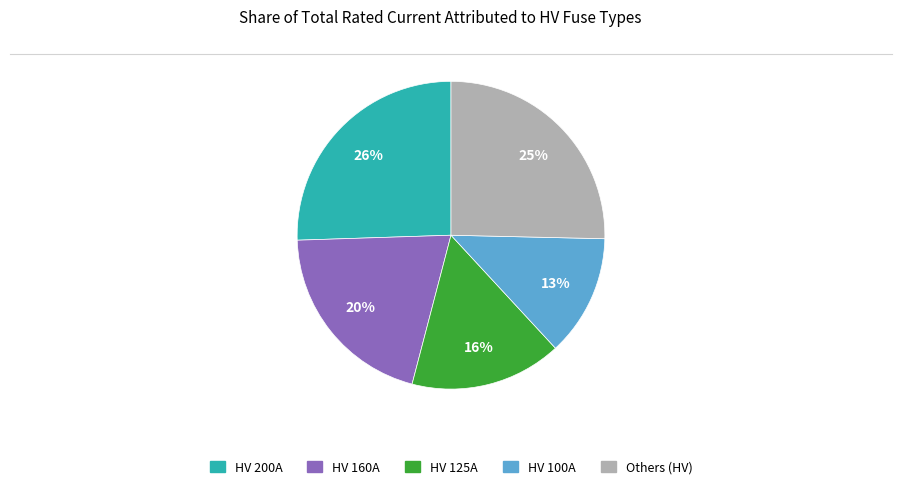

To the nearest percent, what is the average slice percentage?

20%